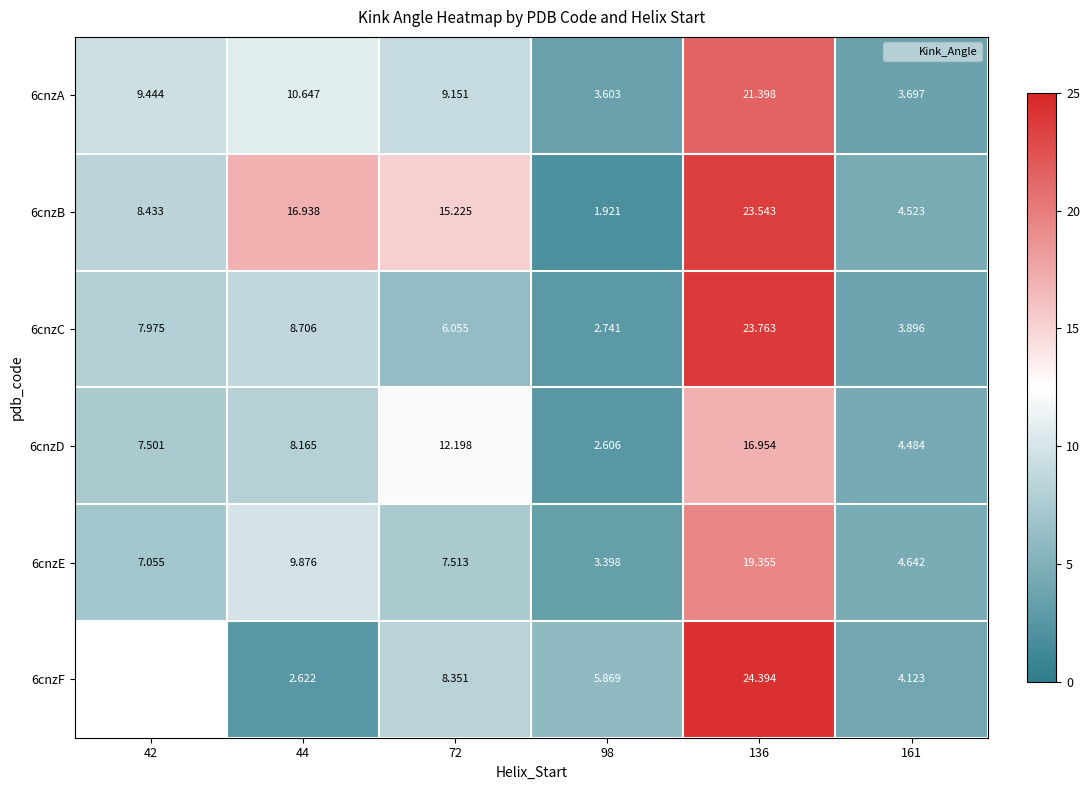

What is the difference between the second highest and minimum values in the 6cnzE series?

6.5